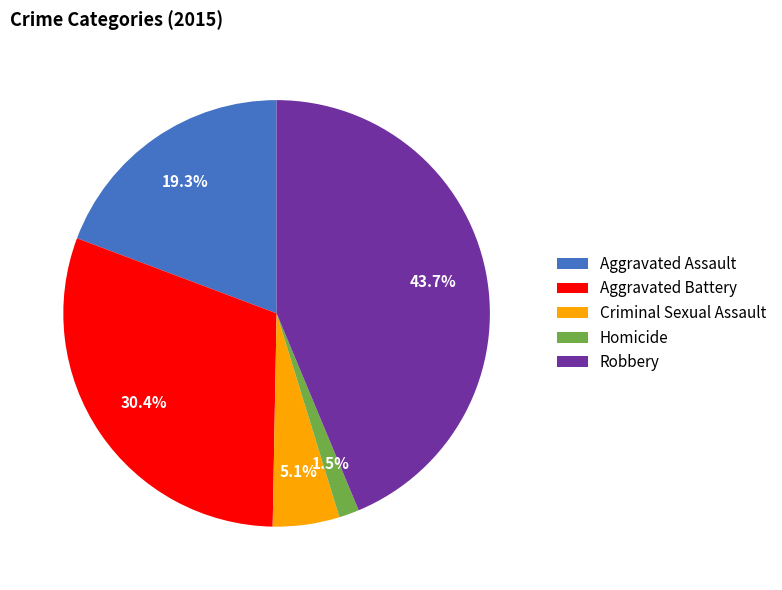

Which category has the smallest portion of the pie?

Homicide